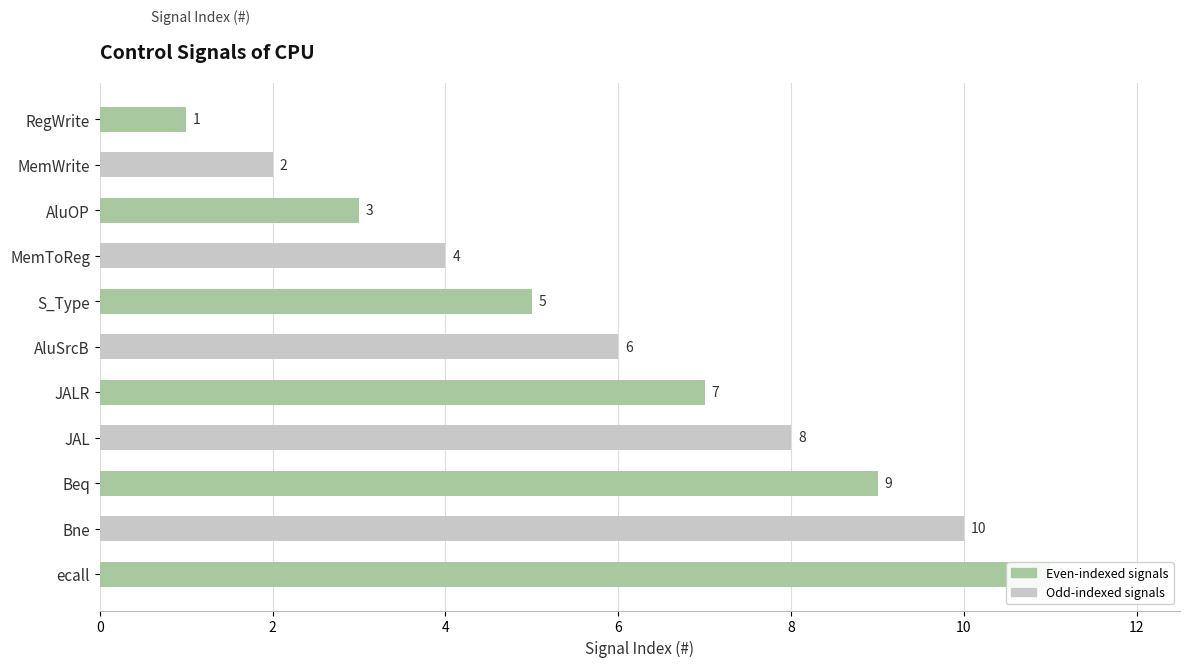

How many values exceed 6?

5